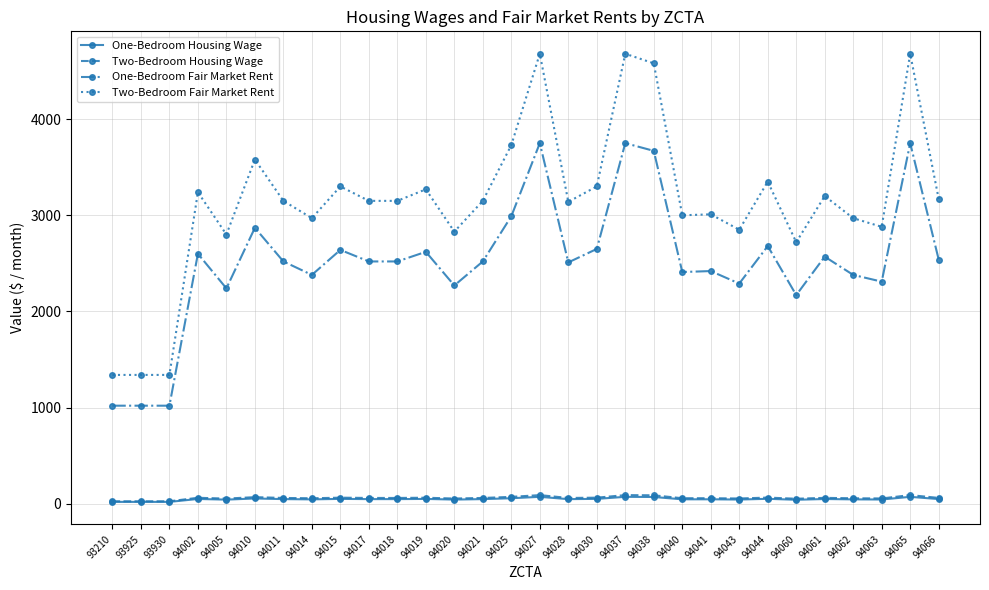

The One-Bedroom Housing Wage series shows 44.4 at 94063. True or false?

True